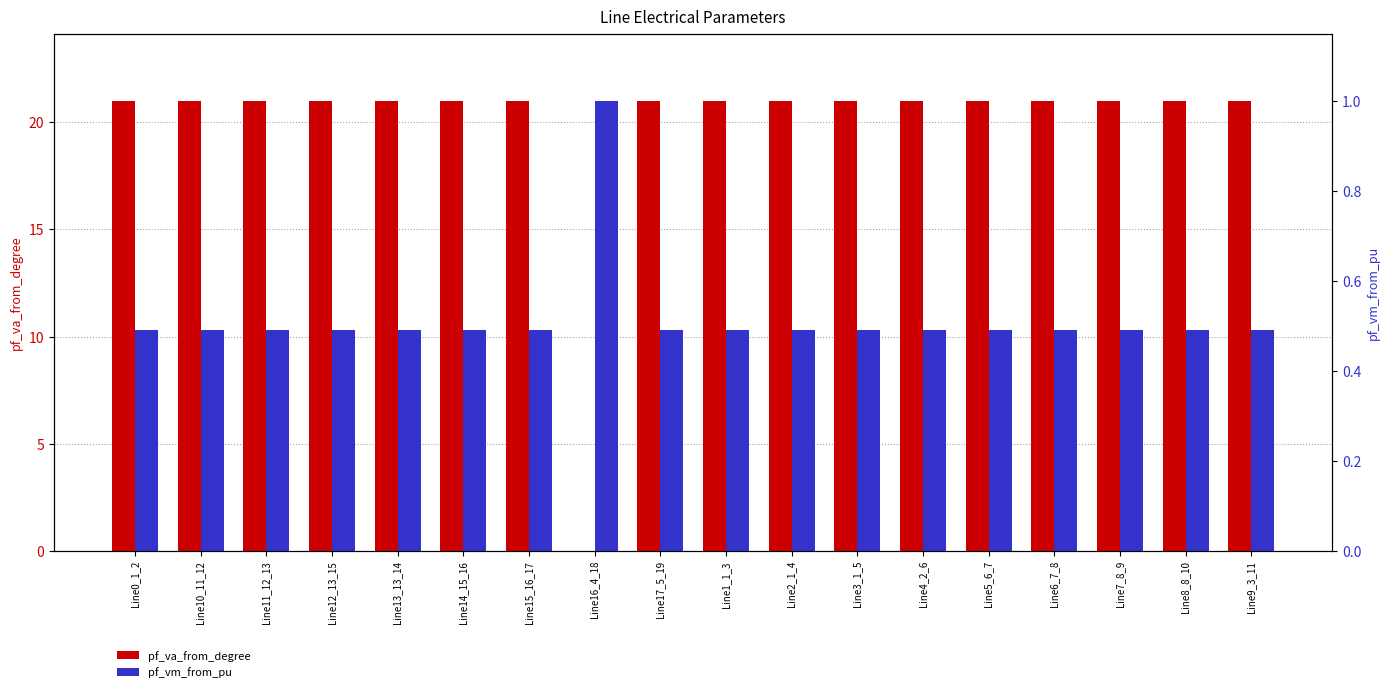

Read the pf_vm_from_pu value at Line12_13_15.

0.5